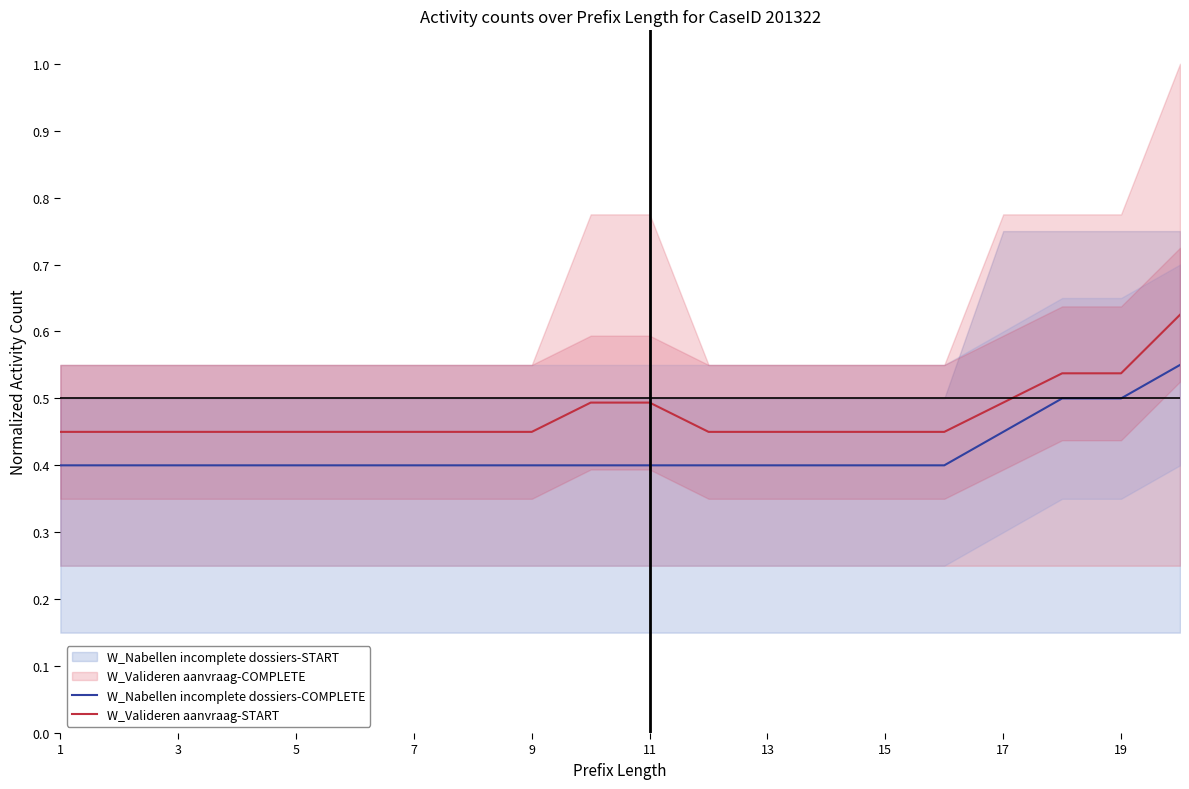

The W_Nabellen incomplete dossiers-COMPLETE series shows 0.2 at 3. True or false?

False